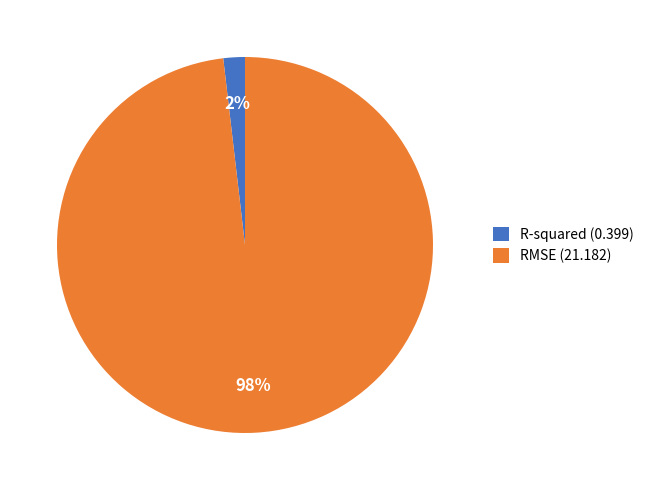

To the nearest percent, what is the average slice percentage?

50%